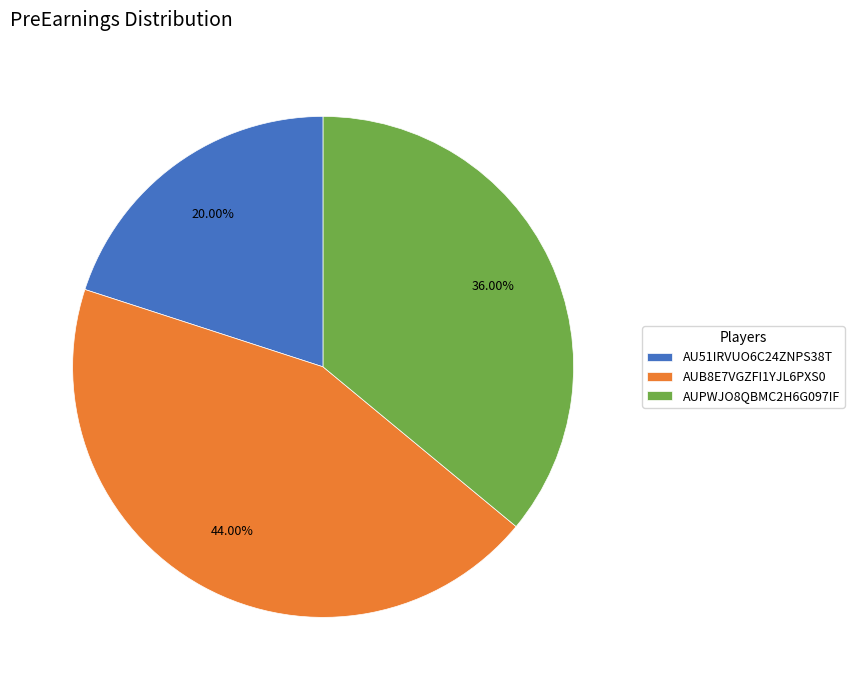

Between AUPWJO8QBMC2H6G097IF and AUB8E7VGZFI1YJL6PXS0, which is larger?

AUB8E7VGZFI1YJL6PXS0